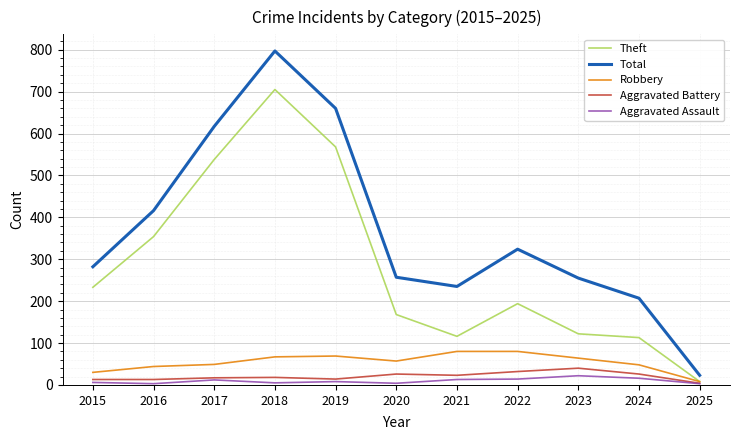

What is the highest value of the Aggravated Assault series?

22